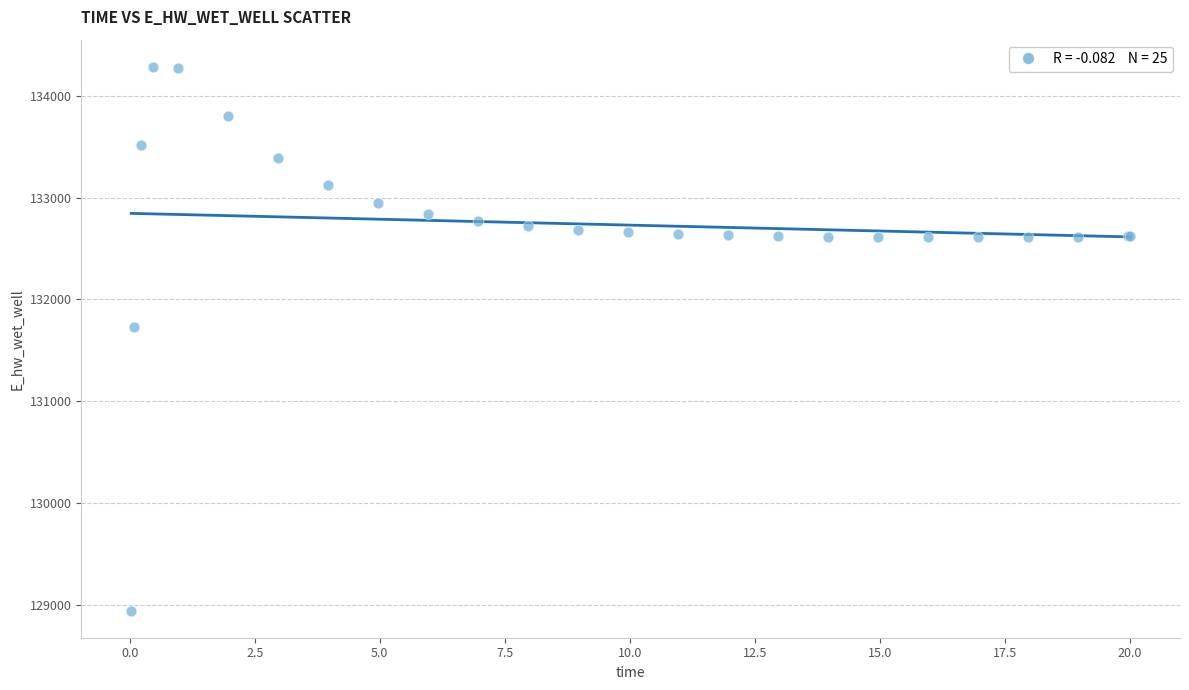

What Y value in the scatter plot is closest to 131613?

131728.4